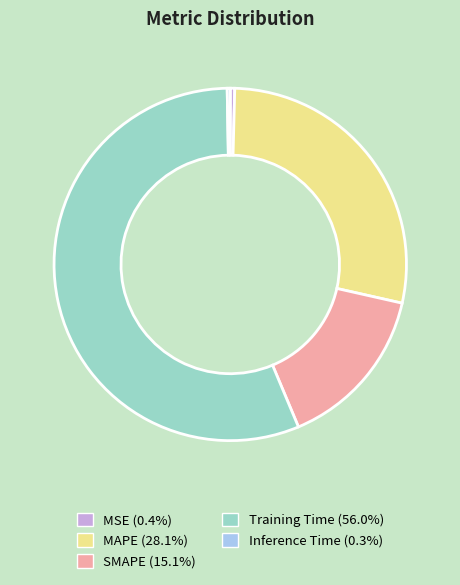

Which slice is the largest?

Training Time